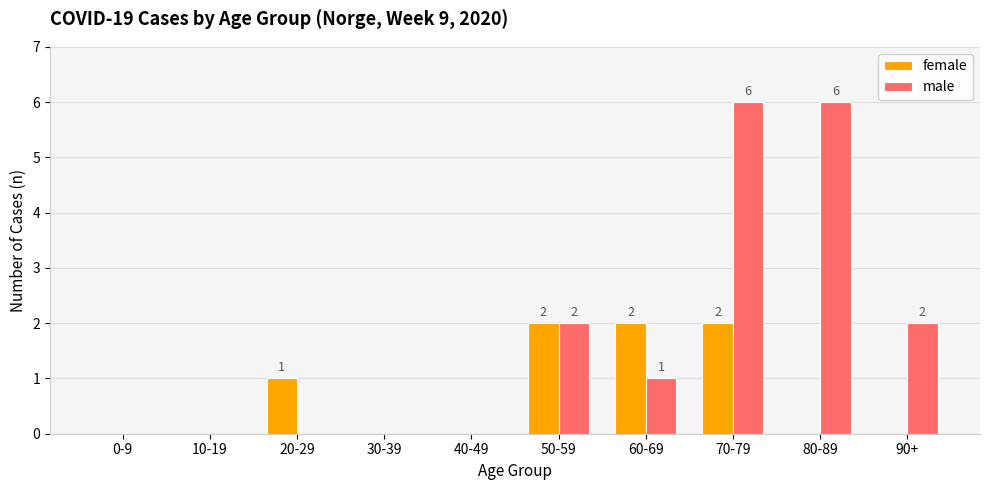

At which category is the sum across all series the highest?

70-79